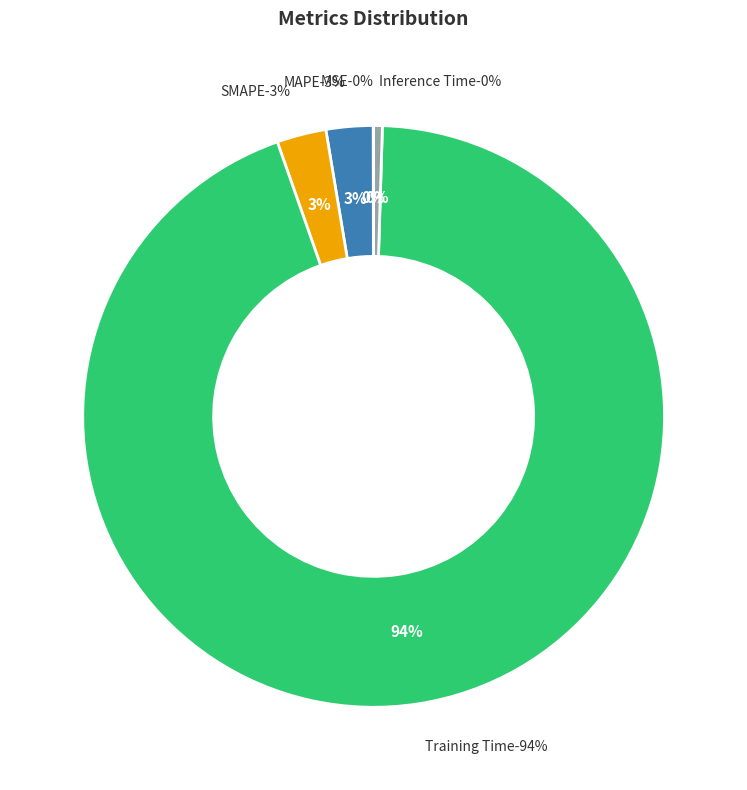

Is it true that Training Time is 94% of the pie?

True